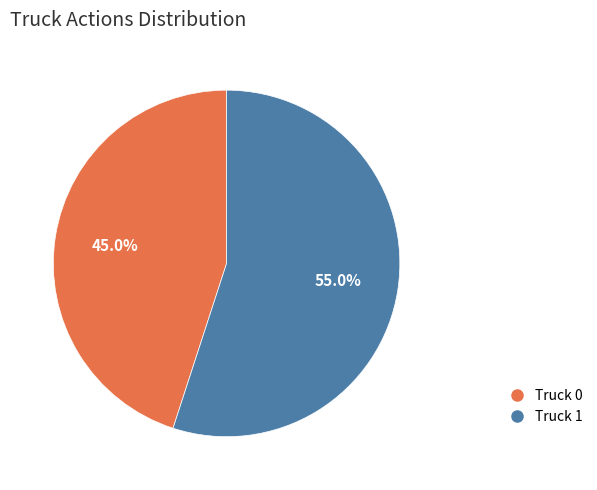

To the nearest percent, what percentage of the pie is Truck 1?

55%